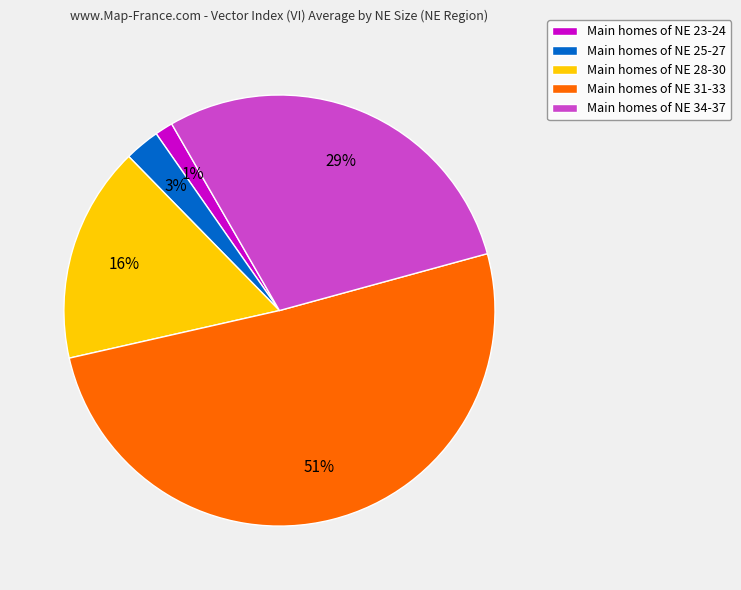

Which slice is the smallest?

Main homes of NE 23-24